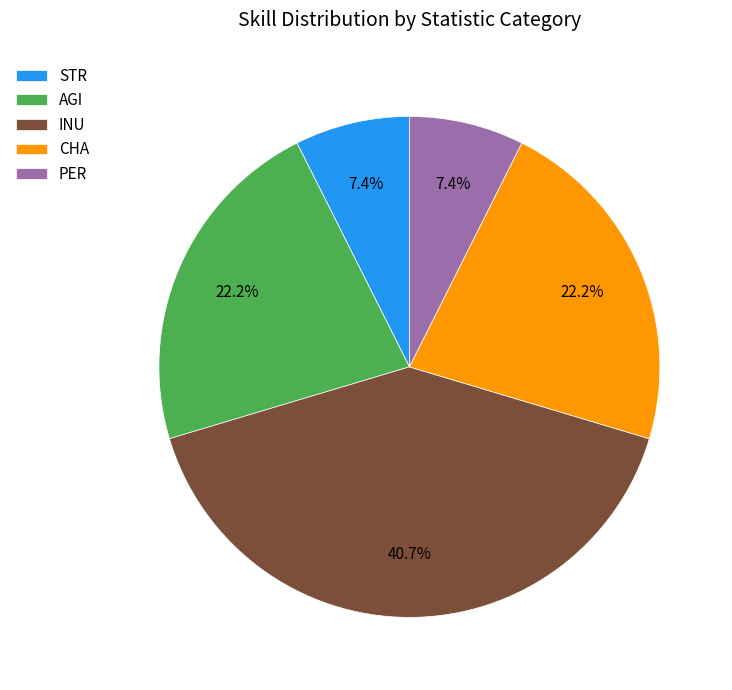

How many slices are in this pie chart?

5